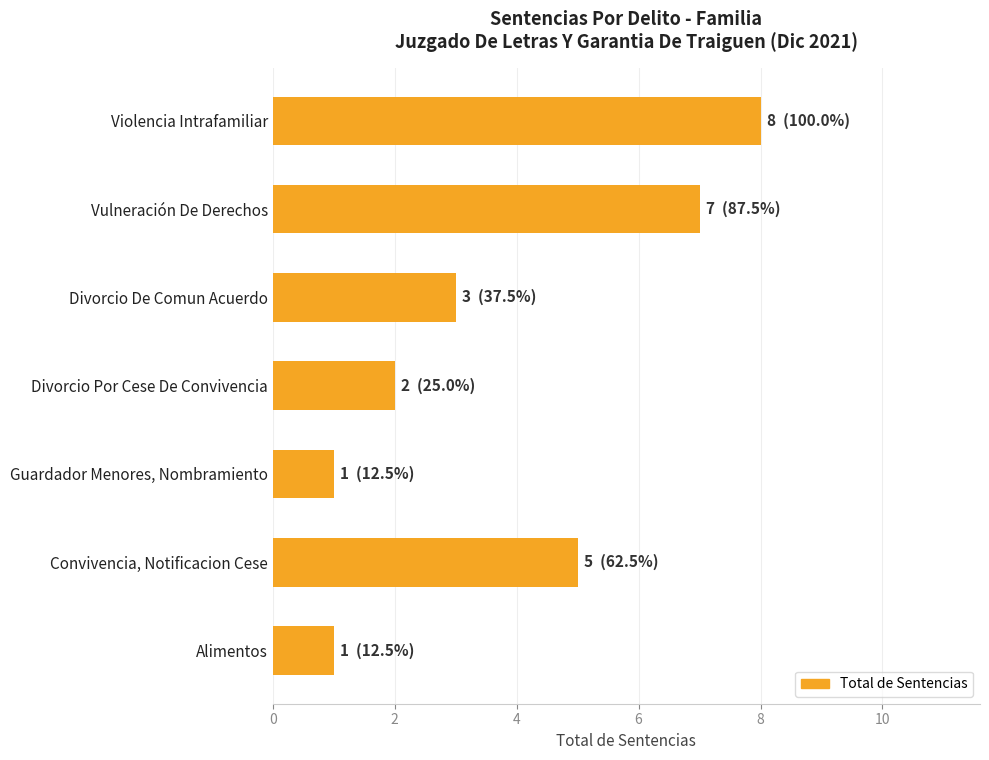

The value at Alimentos is 2. True or false?

False